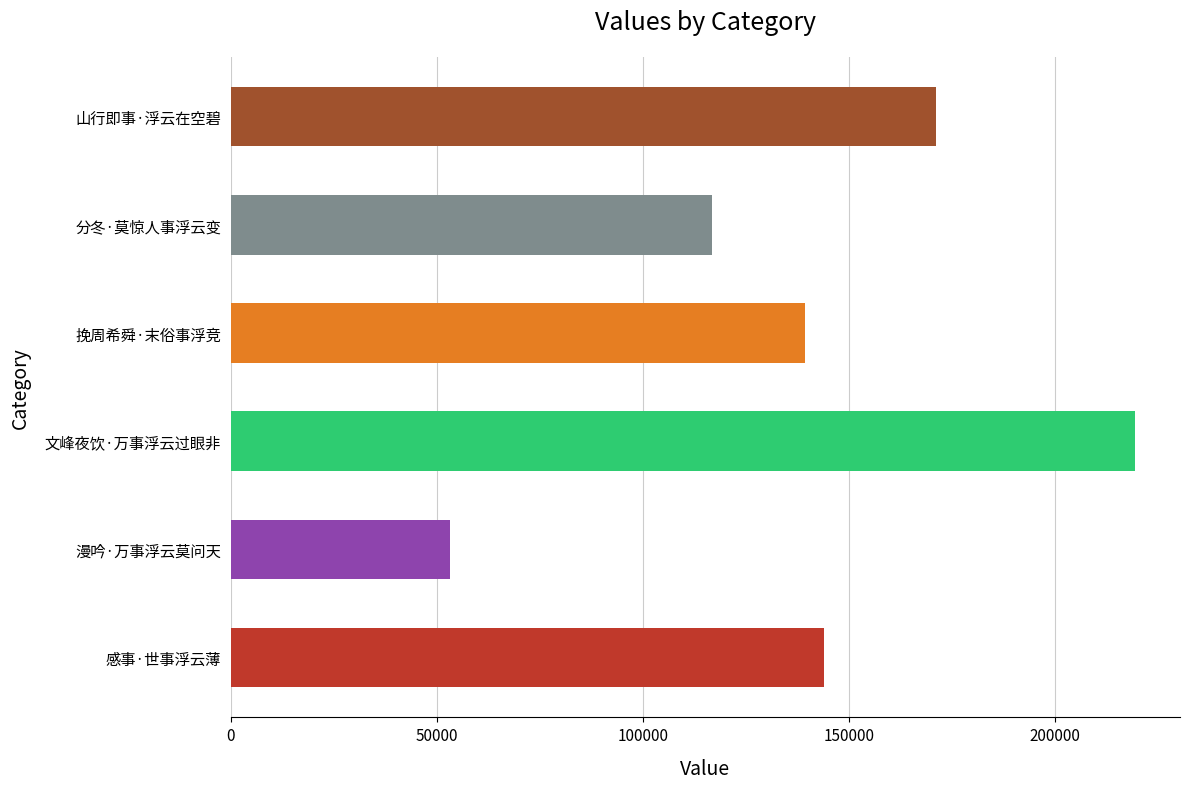

The value at 感事·世事浮云薄 is 143868. True or false?

True